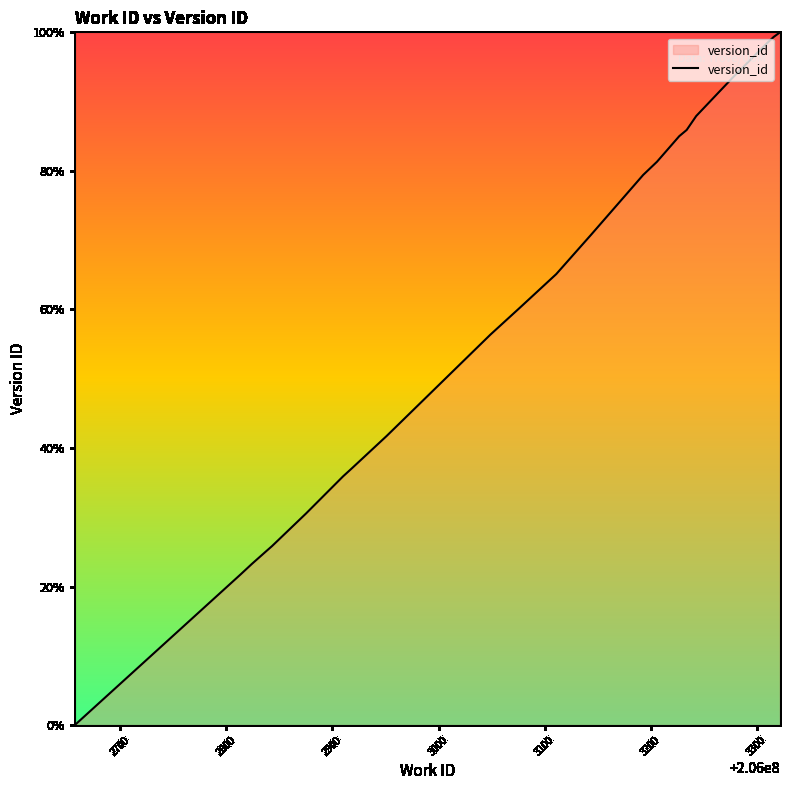

What is the difference between the maximum and minimum values?

100.0